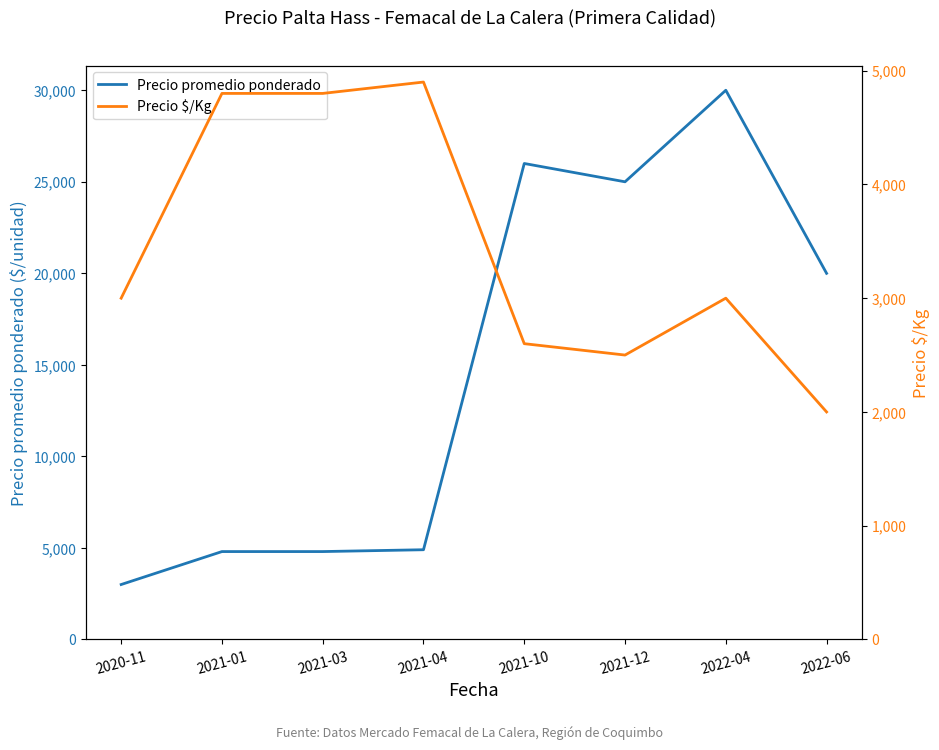

Where is Precio $/Kg nearest to the value 3450?

2020-11